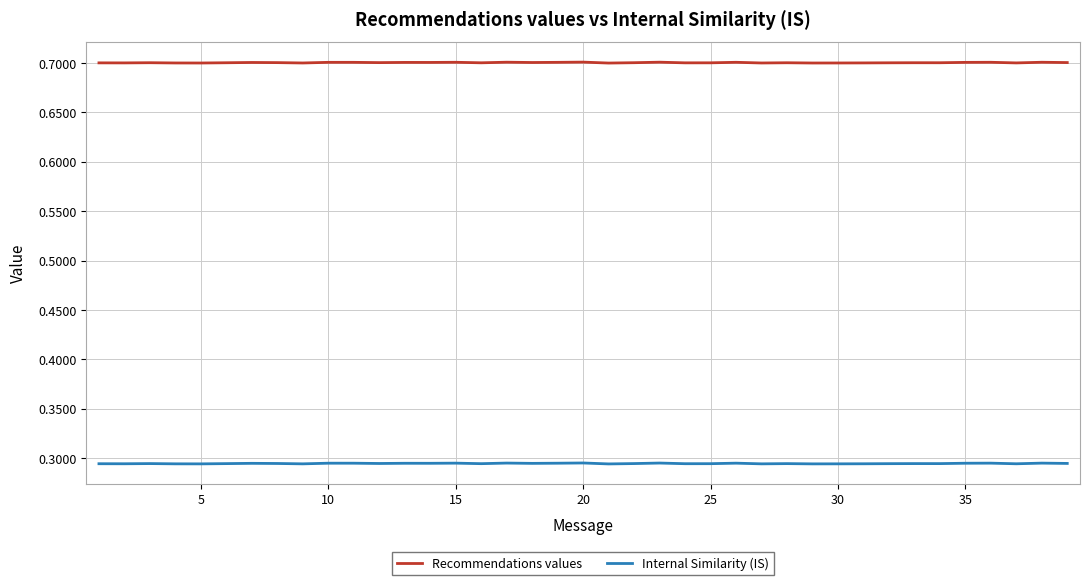

List the series in order of their overall mean, lowest first.

Internal Similarity (IS), Recommendations values